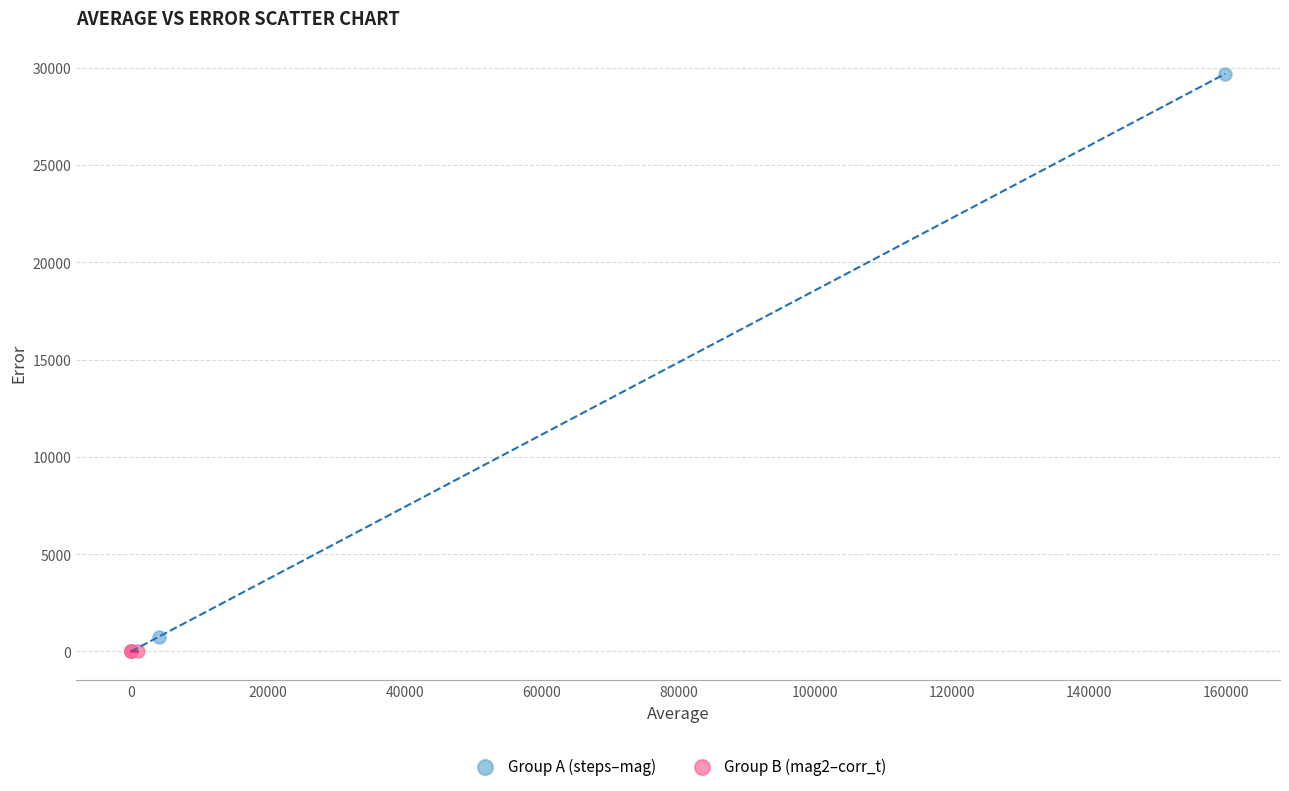

Which series has the widest spread of Y values?

Group A (steps–mag)